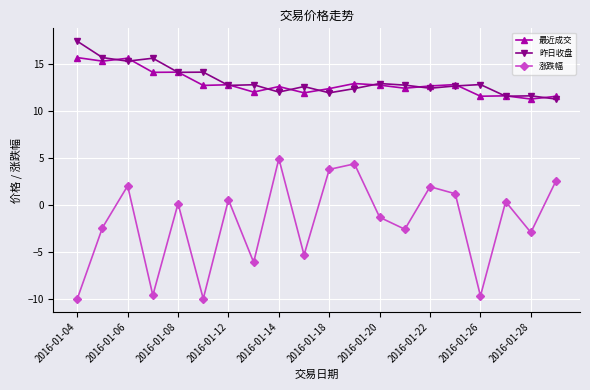

What is the value of the 昨日收盘 point at the 16th from the left?

12.7